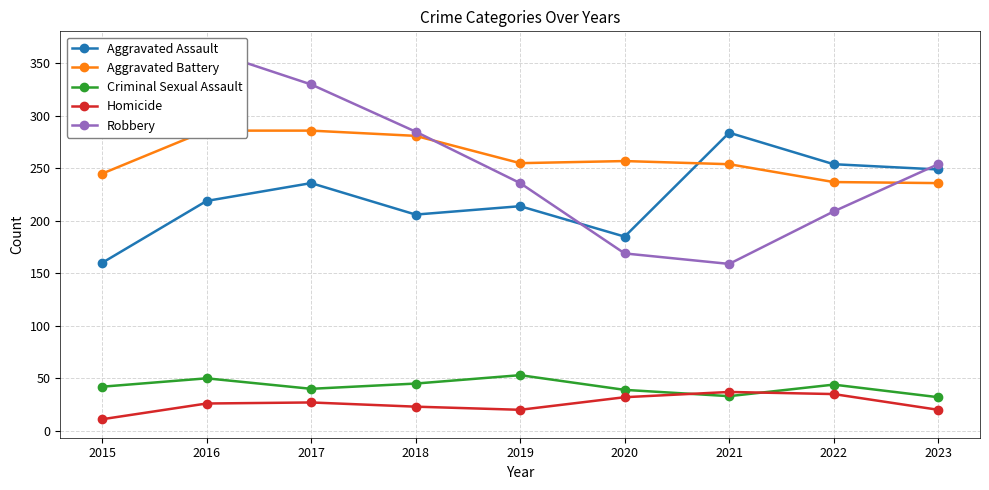

Reading left to right, transcribe all the data shown in this chart.

Aggravated Assault: 2015=160	2016=219	2017=236	2018=206	2019=214	2020=185	2021=284	2022=254	2023=249
Aggravated Battery: 2015=245	2016=286	2017=286	2018=281	2019=255	2020=257	2021=254	2022=237	2023=236
Criminal Sexual Assault: 2015=42	2016=50	2017=40	2018=45	2019=53	2020=39	2021=33	2022=44	2023=32
Homicide: 2015=11	2016=26	2017=27	2018=23	2019=20	2020=32	2021=37	2022=35	2023=20
Robbery: 2015=357	2016=363	2017=330	2018=285	2019=236	2020=169	2021=159	2022=209	2023=254